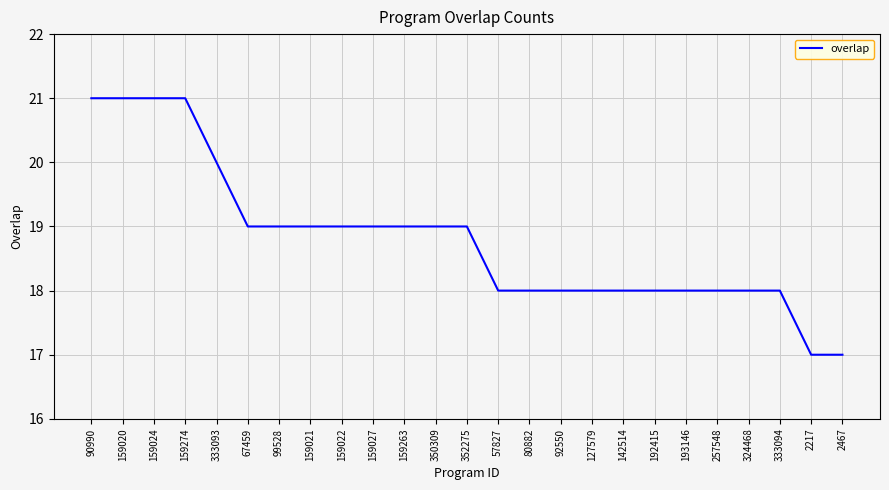

Does the chart display data point markers on the line(s)?

No